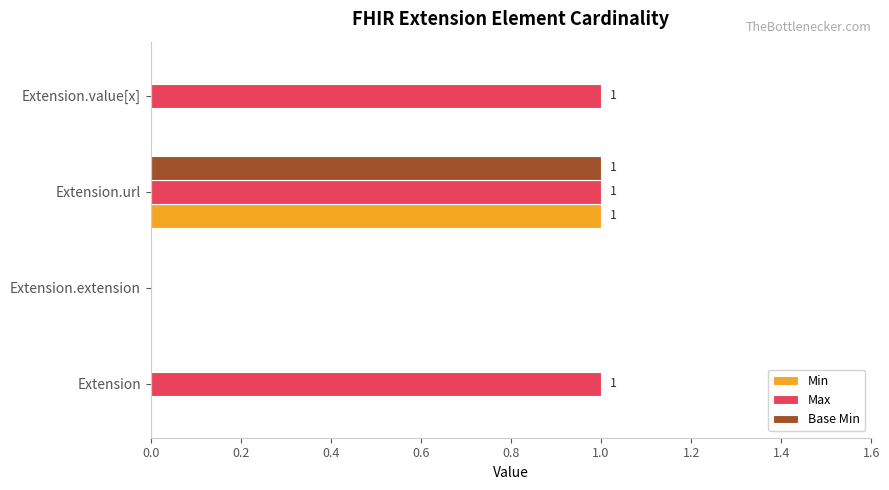

Which series has the largest total across all categories?

Max